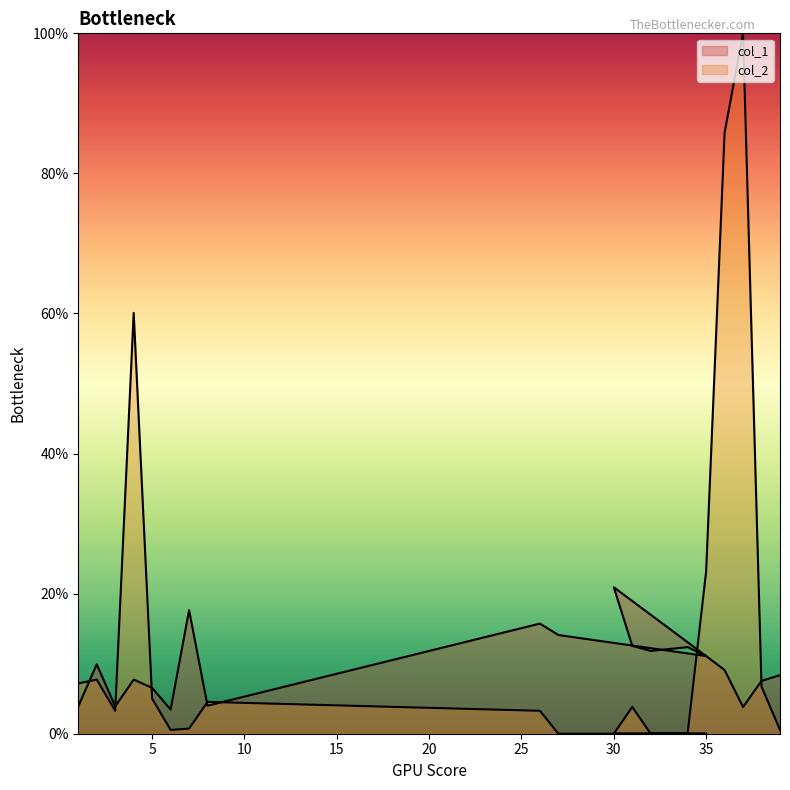

What is the value of the col_2 point at the 13th from the left?

3.8